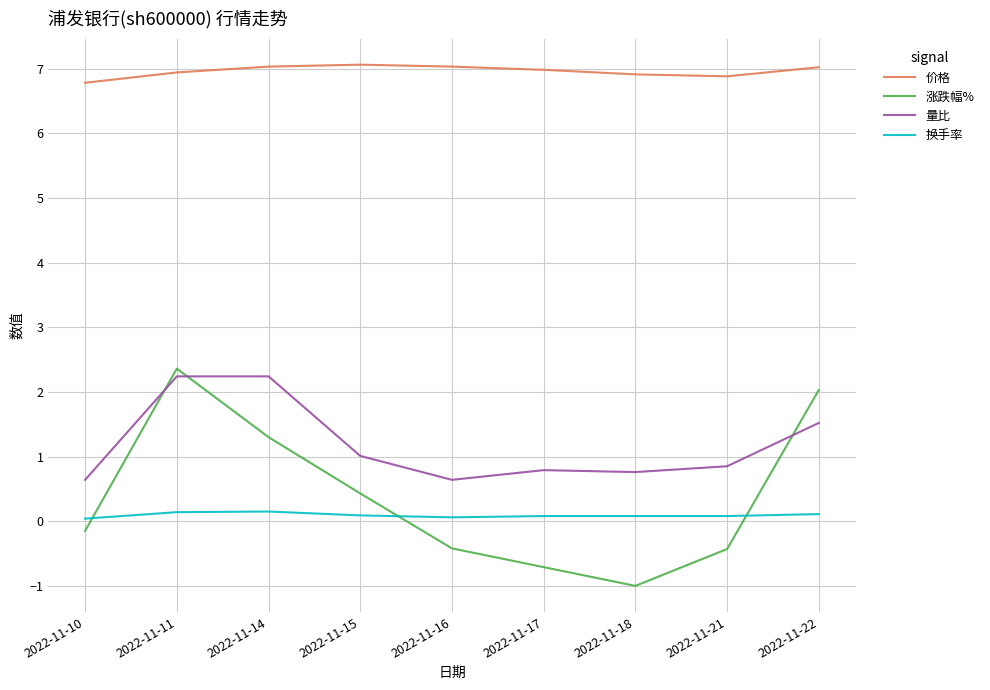

Which series has the largest total across all categories?

价格